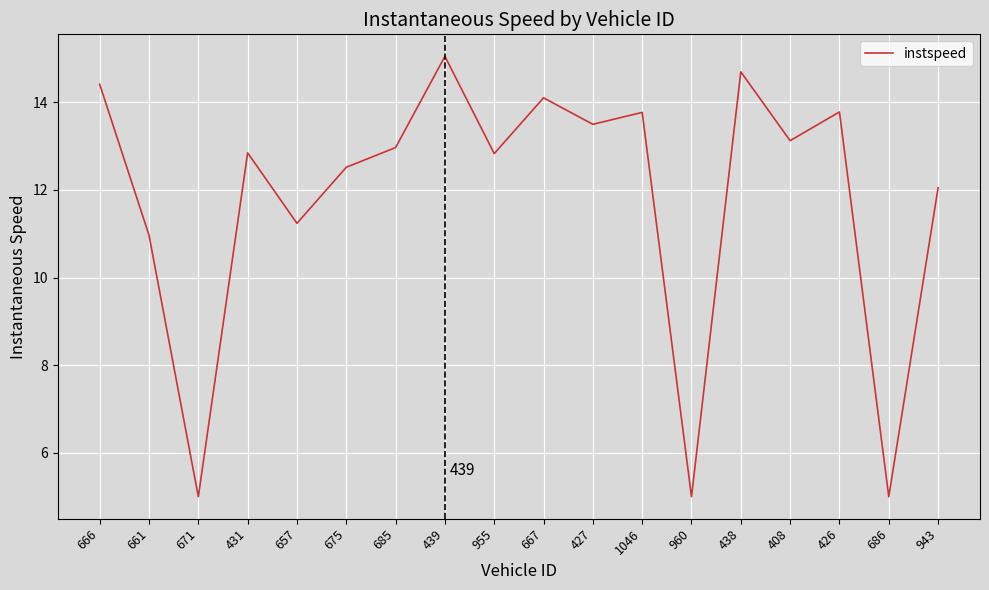

Does the chart have visible grid lines?

Yes